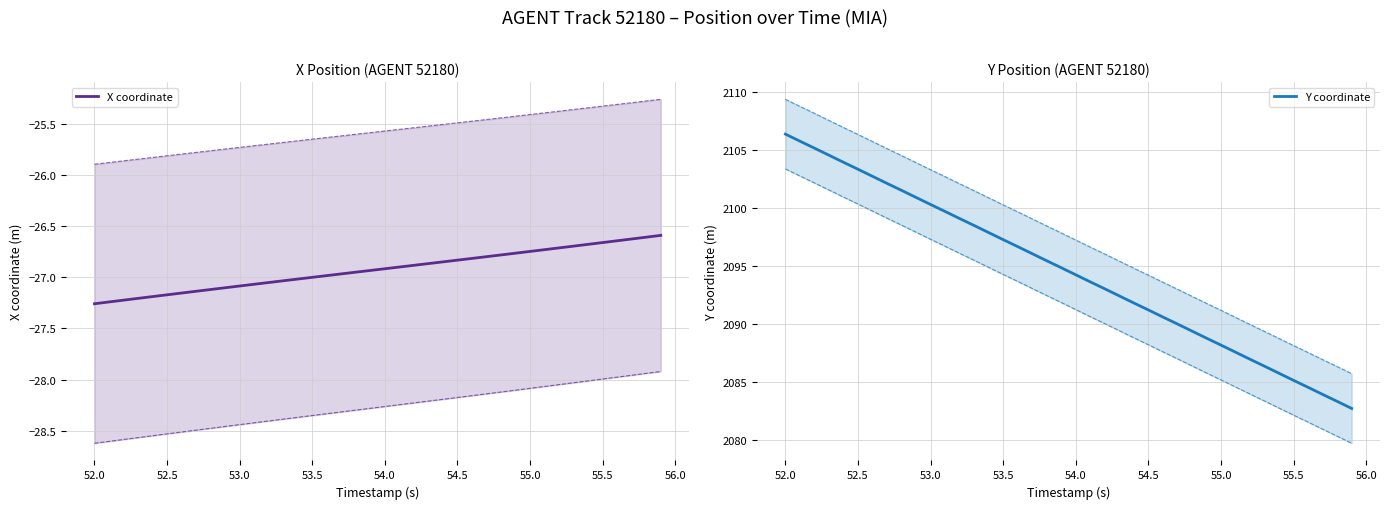

The X coordinate series shows -44.4 at 54.5. True or false?

False